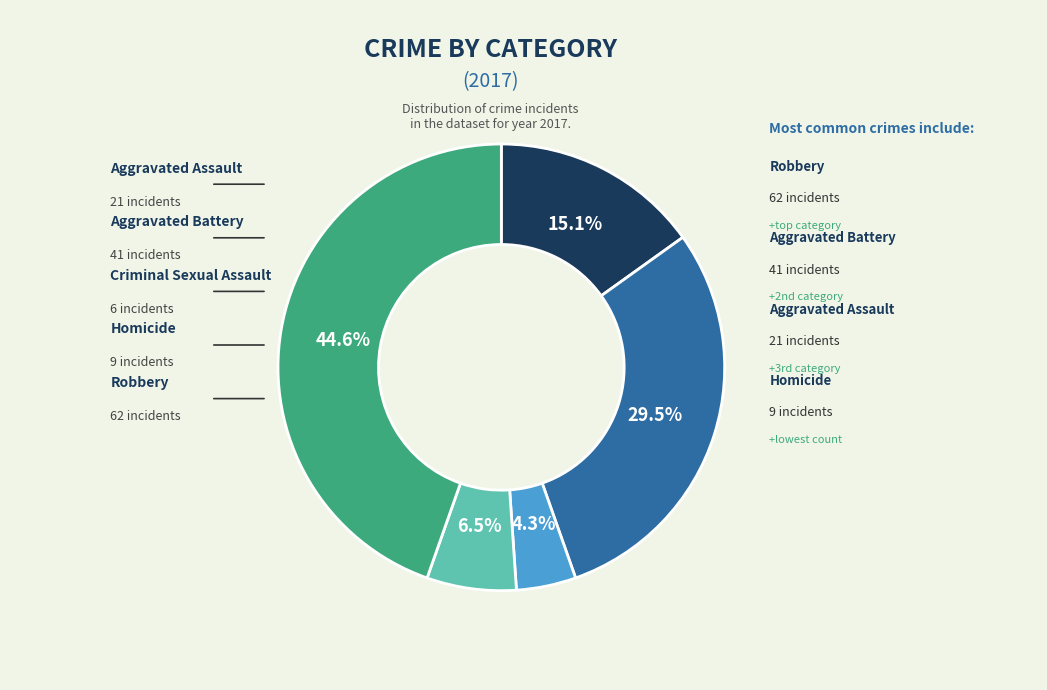

Between Aggravated Assault and Criminal Sexual Assault, which is larger?

Aggravated Assault